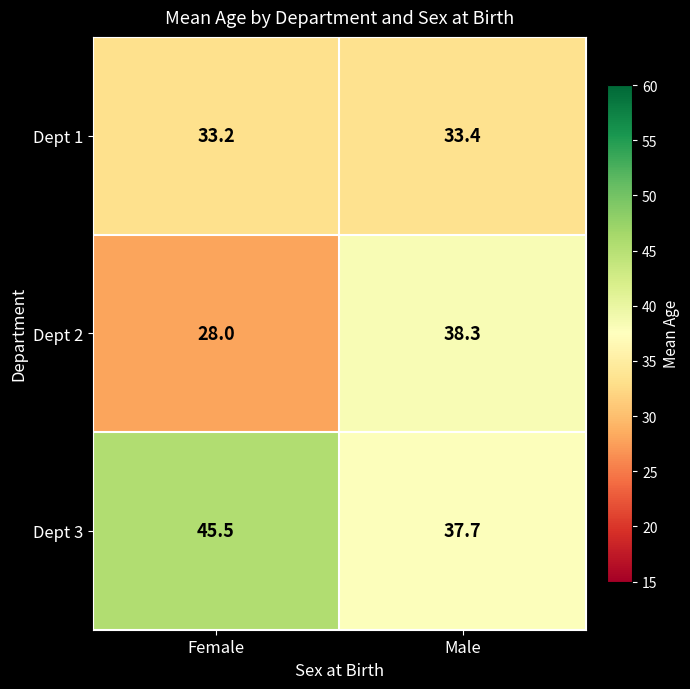

Which series has the widest spread of values?

Dept 2